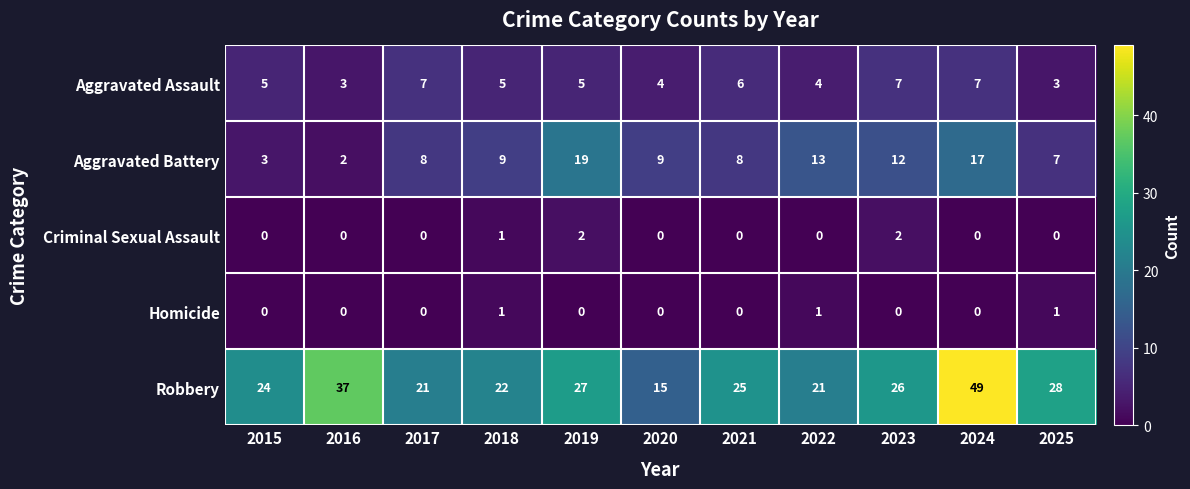

The Robbery series shows 15 at 2020. True or false?

True